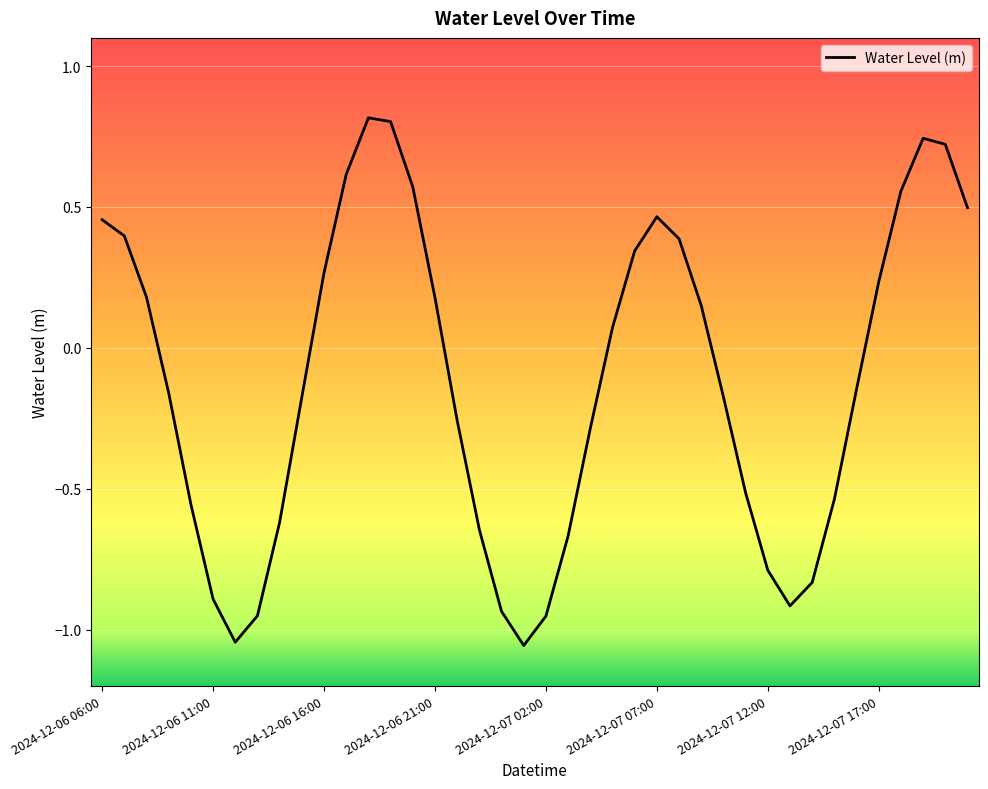

What is the difference between the maximum and minimum values?

1.9